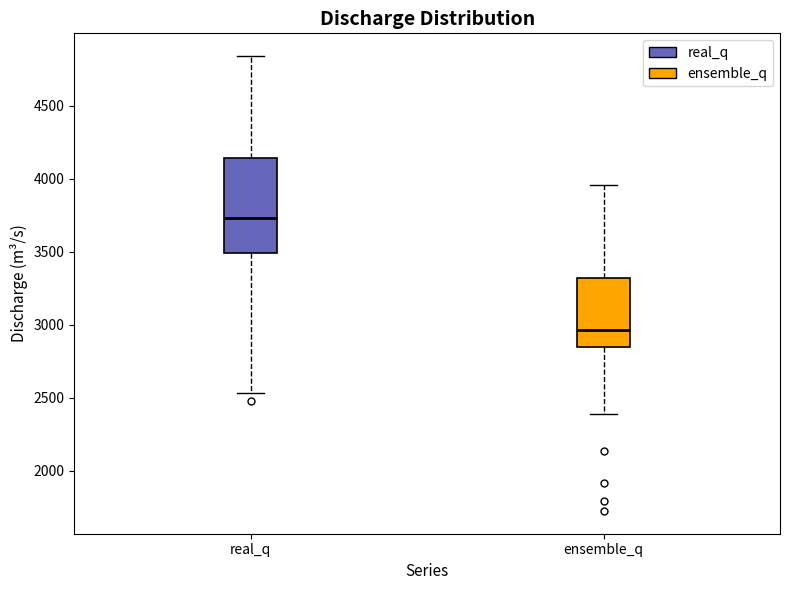

Reading left to right, transcribe this box plot: for each box, give where its median line is, the range the box spans, and where its two whiskers end, as read against the y-axis. The values are not printed on the chart, so give them approximately, as read against the axis.

real_q: median 3750, box 3500 to 4150, whiskers 2550 to 4850
ensemble_q: median 2950, box 2850 to 3300, whiskers 2400 to 3950